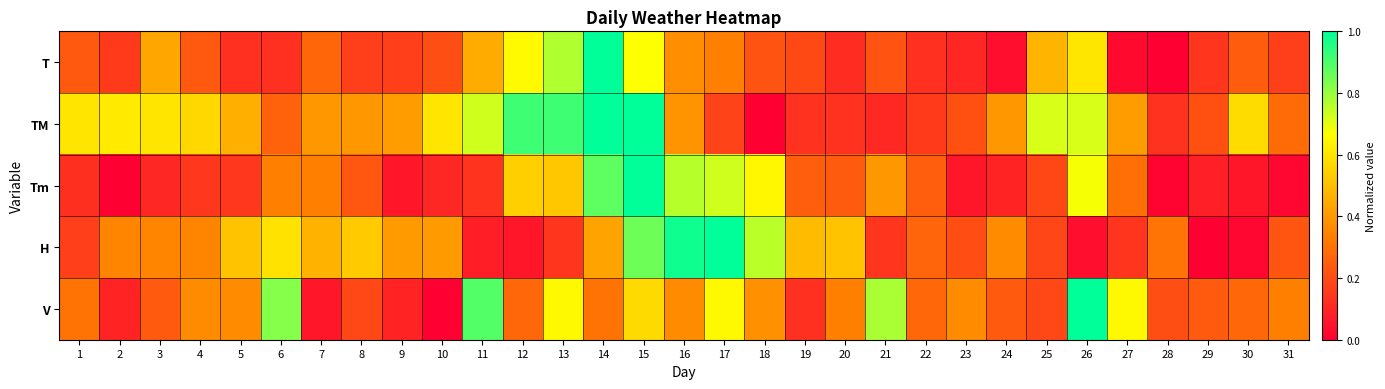

At which category is the sum across all series the highest?

15